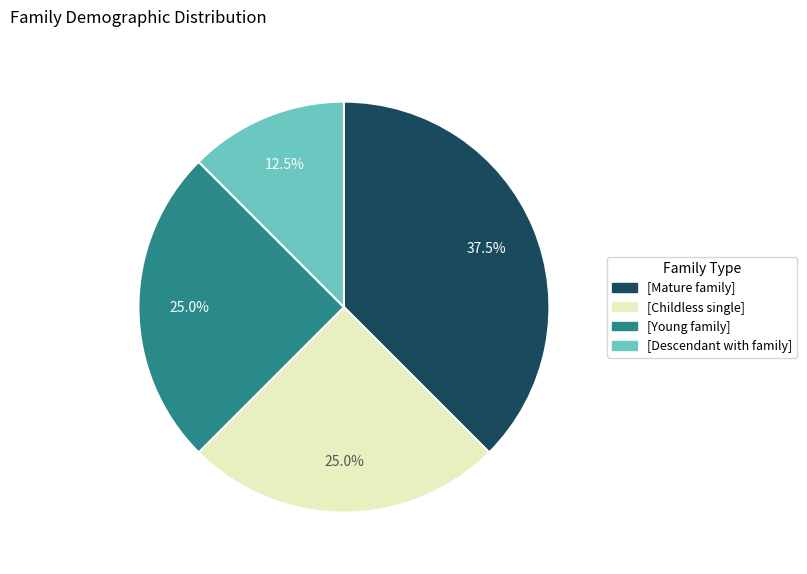

Does any single category account for the majority?

No